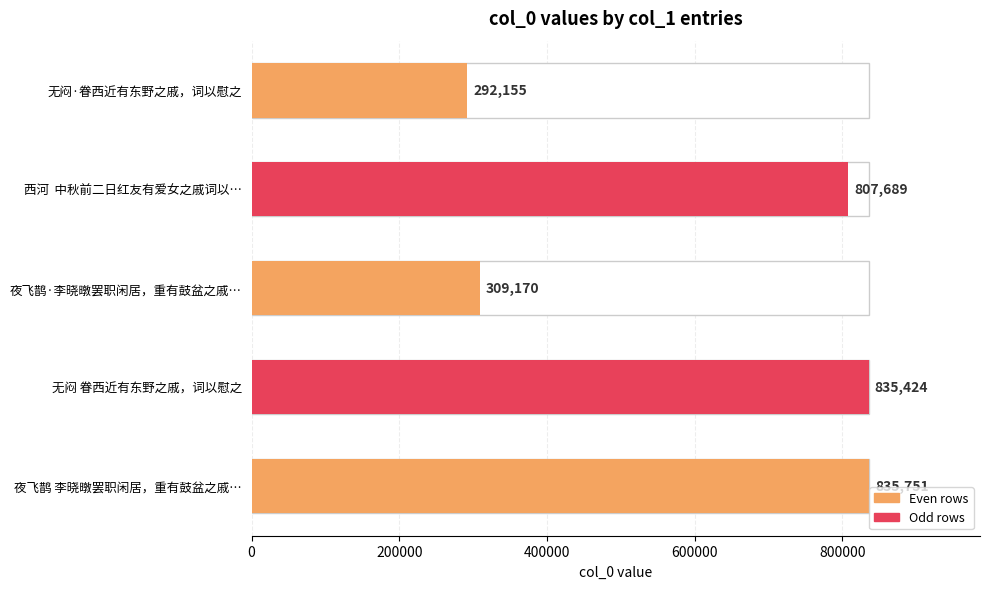

Which category has the highest value across all series?

夜飞鹊 李晓暾罢职闲居，重有鼓盆之戚…